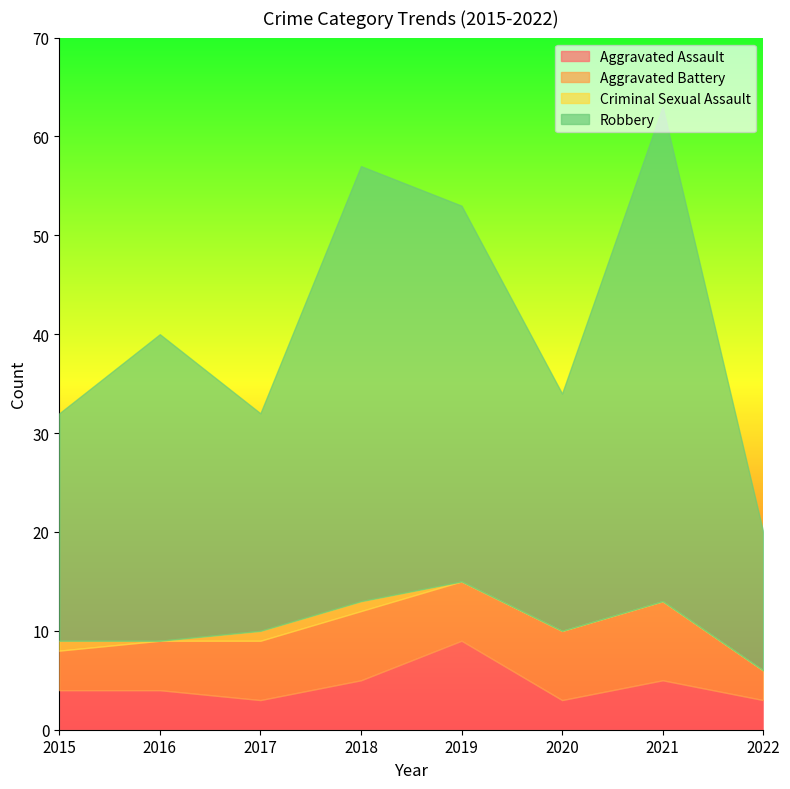

What is the value of the Robbery point at the 2nd from the left?

31